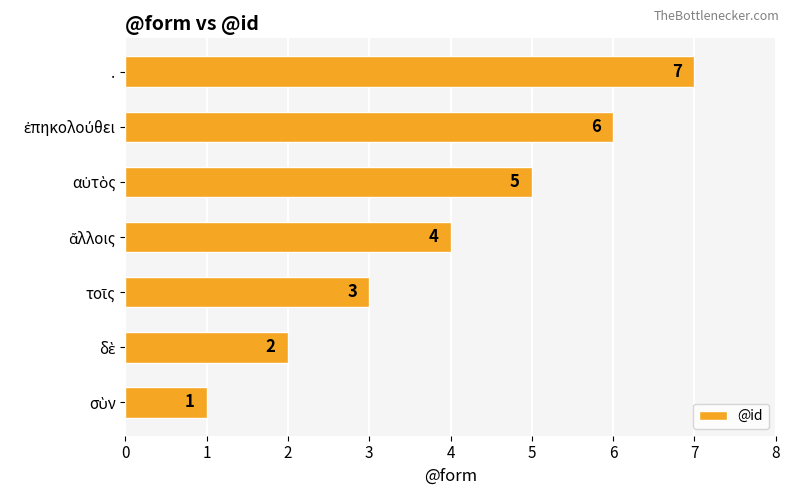

Count the values in the range 2 to 6.

5